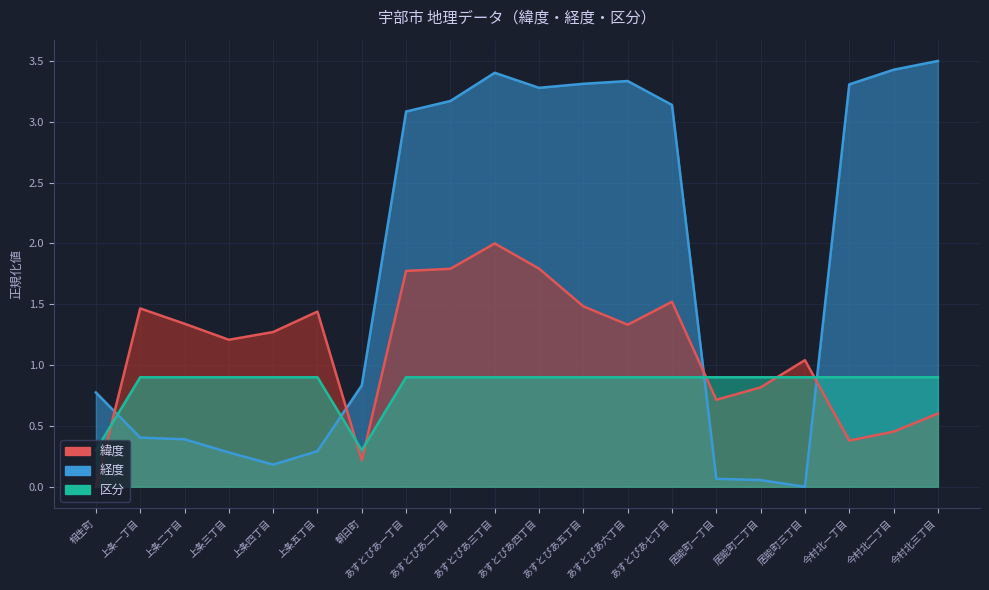

Rank the categories by 緯度 value from highest to lowest.

あすとぴあ三丁目, あすとぴあ四丁目, あすとぴあ二丁目, あすとぴあ一丁目, あすとぴあ七丁目, あすとぴあ五丁目, 上条一丁目, 上条五丁目, 上条二丁目, あすとぴあ六丁目, 上条四丁目, 上条三丁目, 居能町三丁目, 居能町二丁目, 居能町一丁目, 今村北三丁目, 今村北二丁目, 今村北一丁目, 朝日町, 相生町